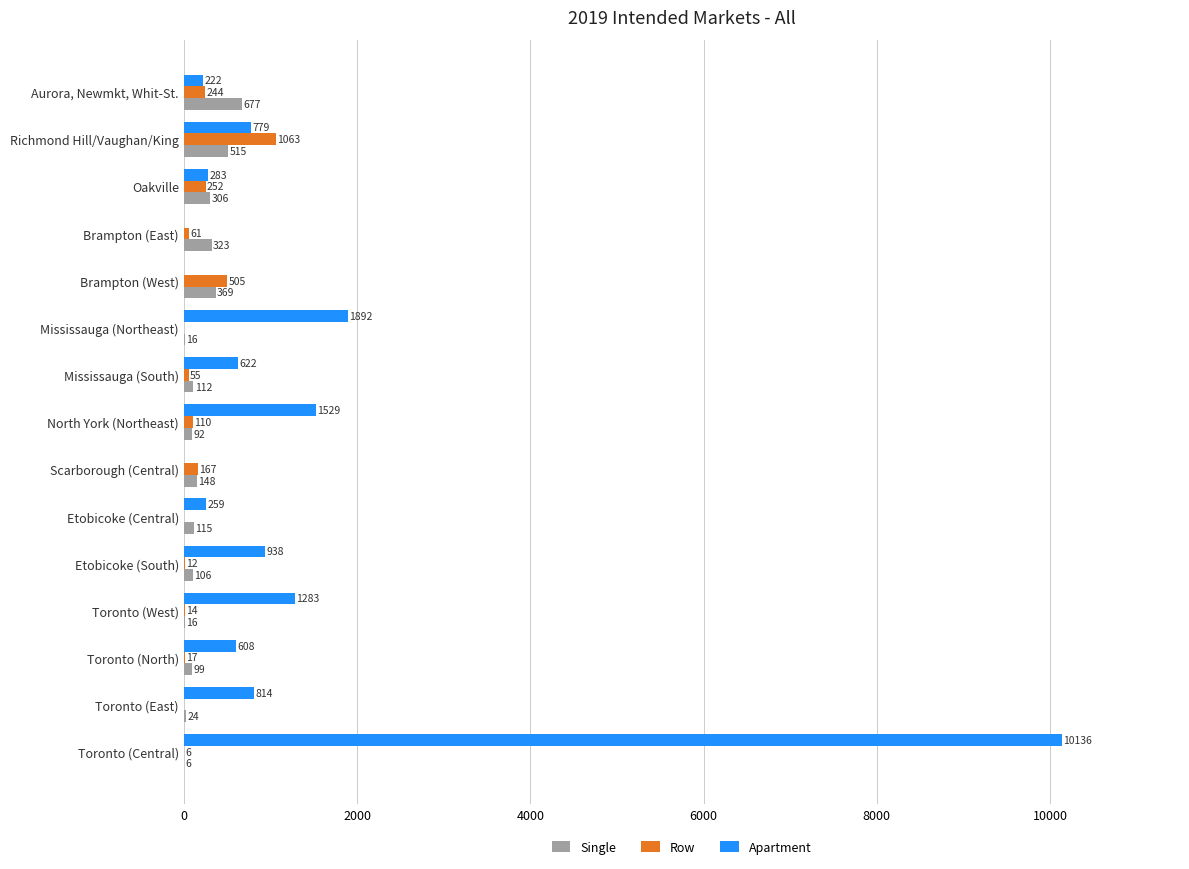

At which label does Single reach its peak?

Aurora, Newmkt, Whit-St.